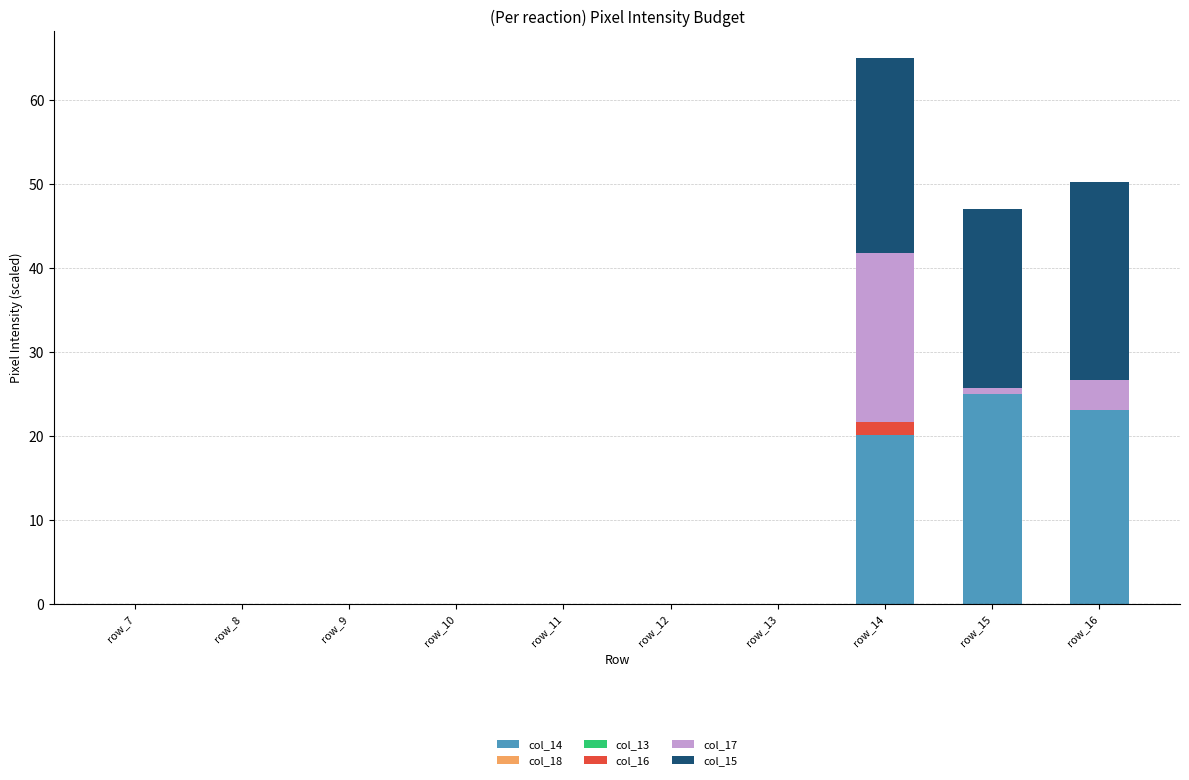

Are the bars horizontal?

No